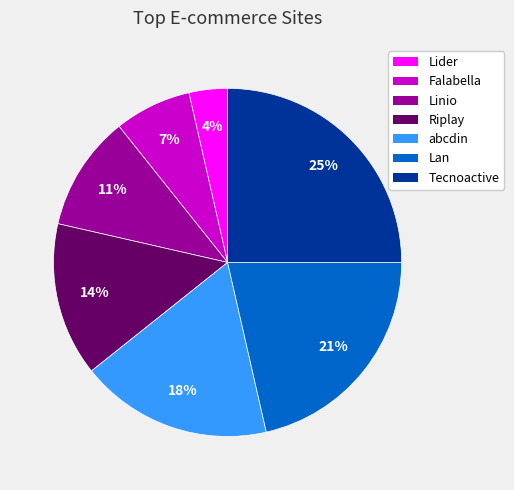

Count the number of slices in the pie.

7